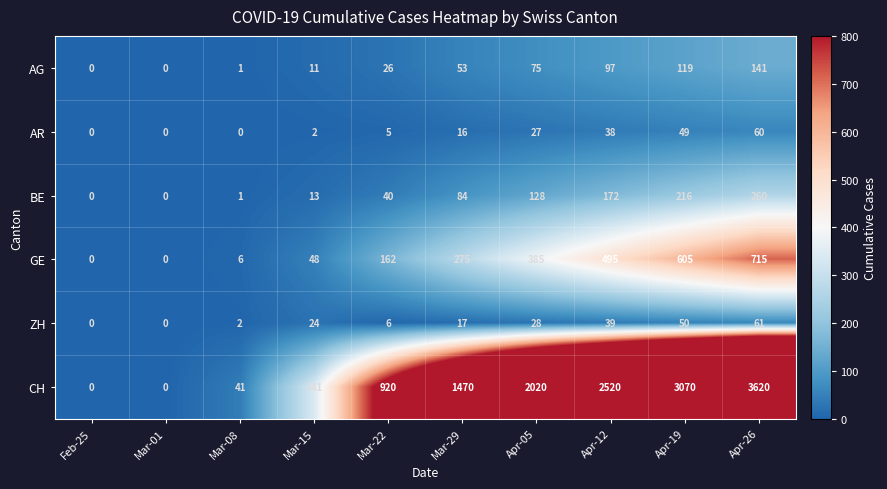

What is the total value across all series at Apr-19?

4109